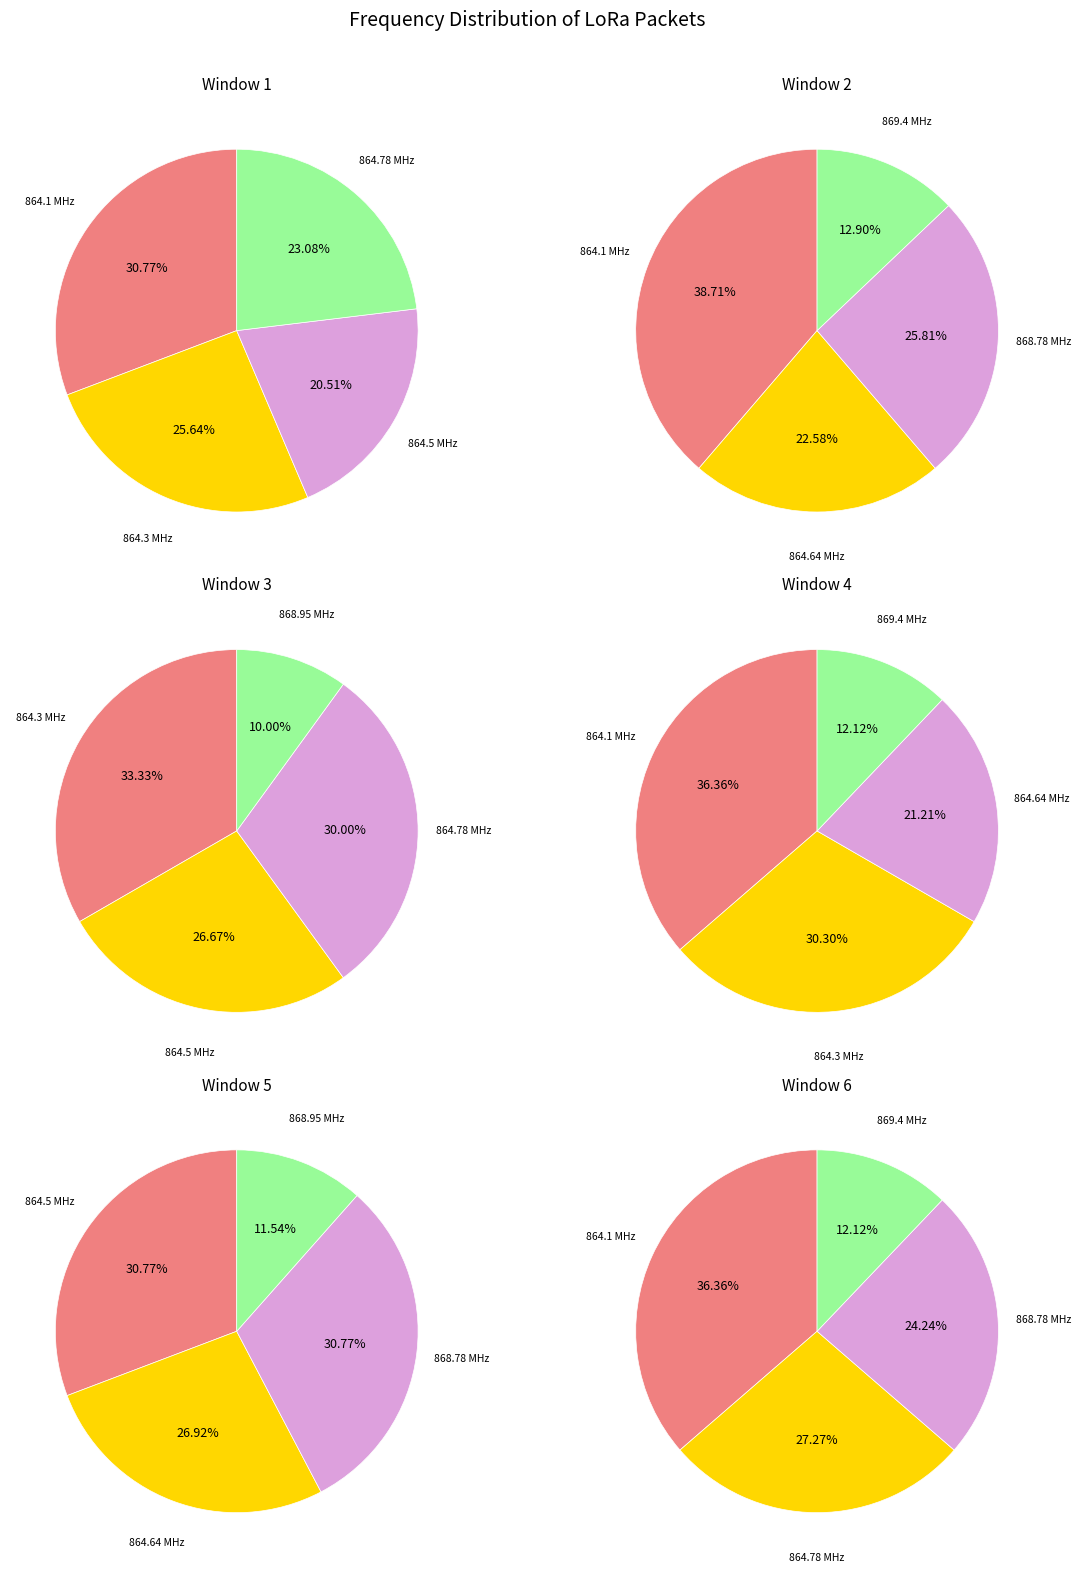

Is 864300000 the majority of the pie?

No